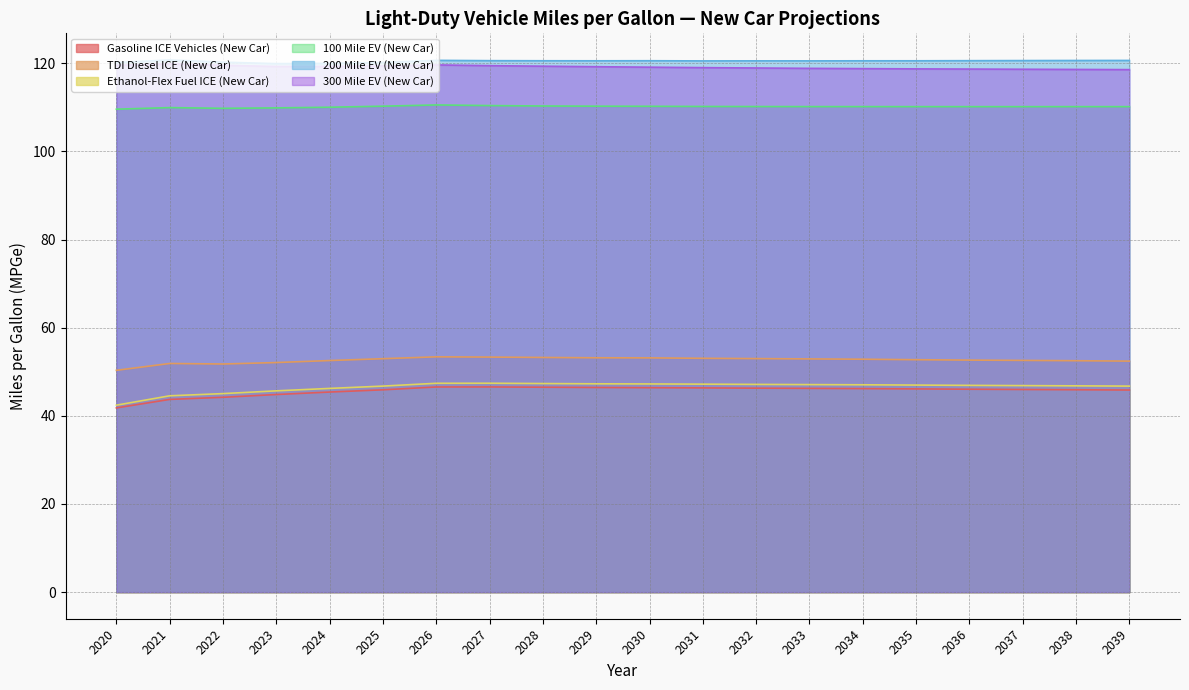

True or false: 200 Mile EV (New Car) and 300 Mile EV (New Car) intersect in this chart.

False